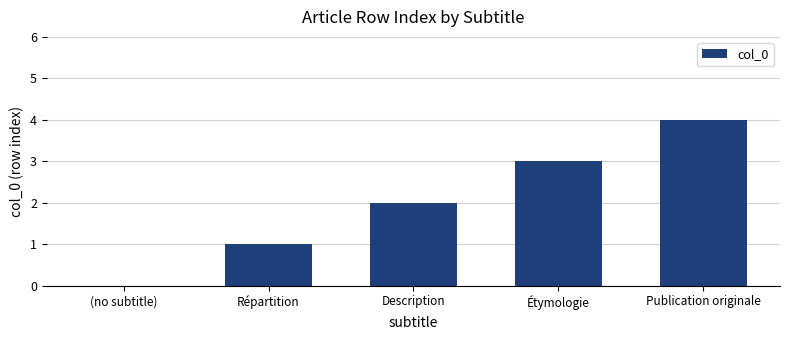

What is the ratio of the value at Description to the value at Répartition?

2.0